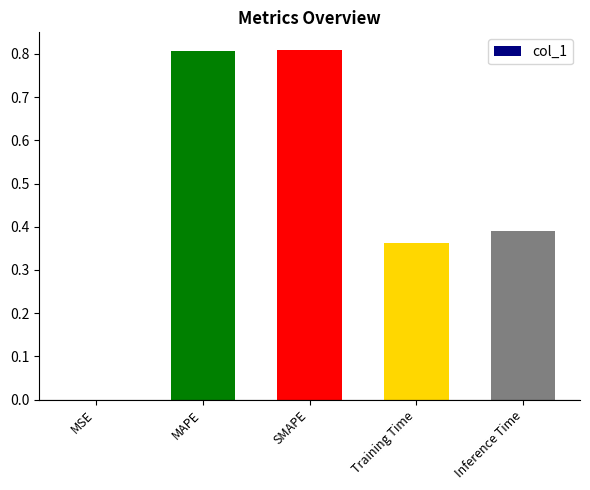

What is the sum of the values at SMAPE and Inference Time?

1.2